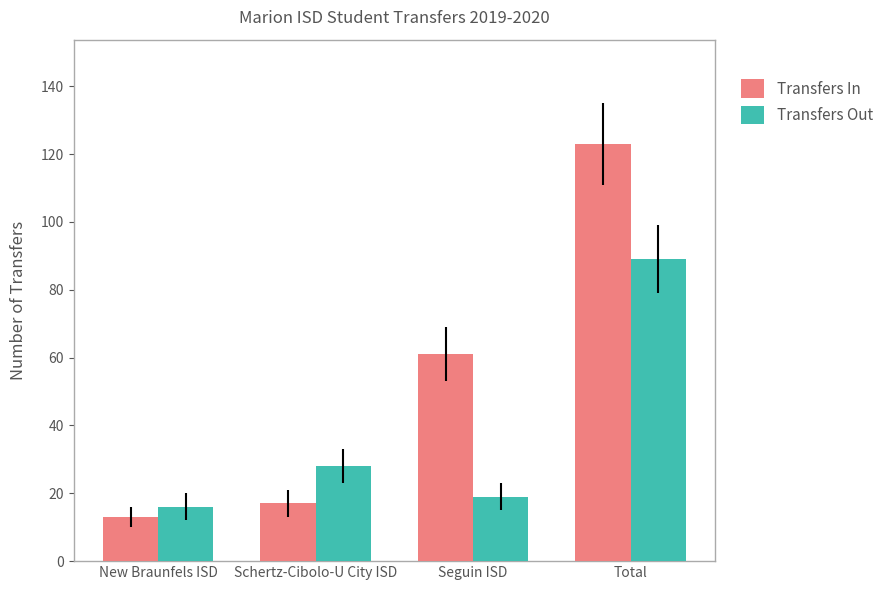

At how many categories does at least one series exceed 85?

1